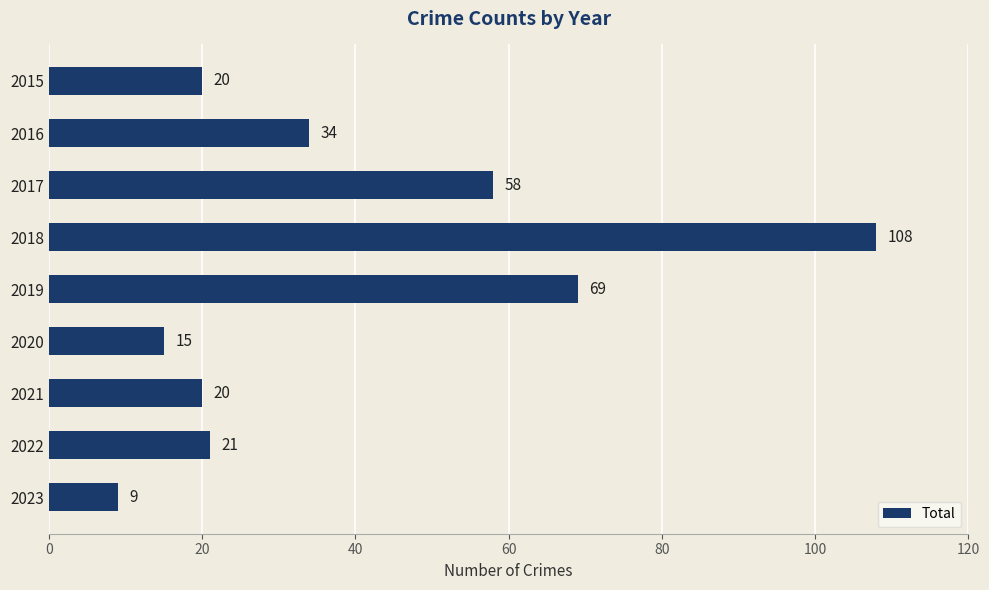

What is the difference between the maximum and minimum values?

99